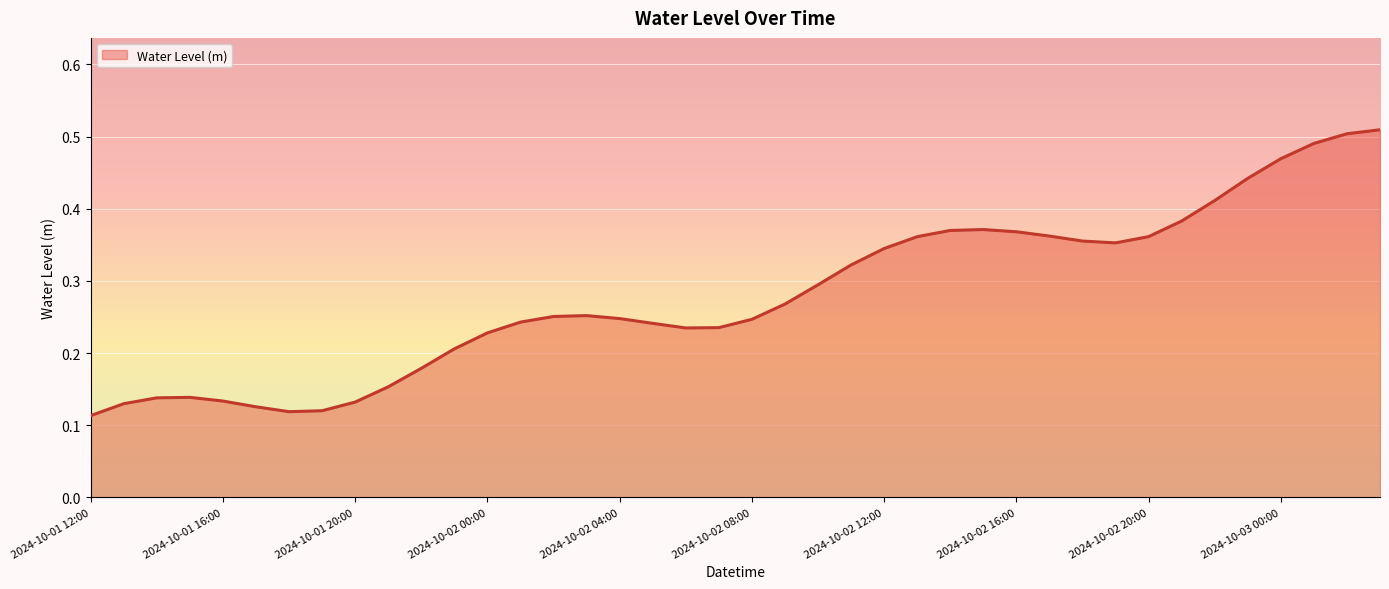

How many lines are shown in the chart?

1